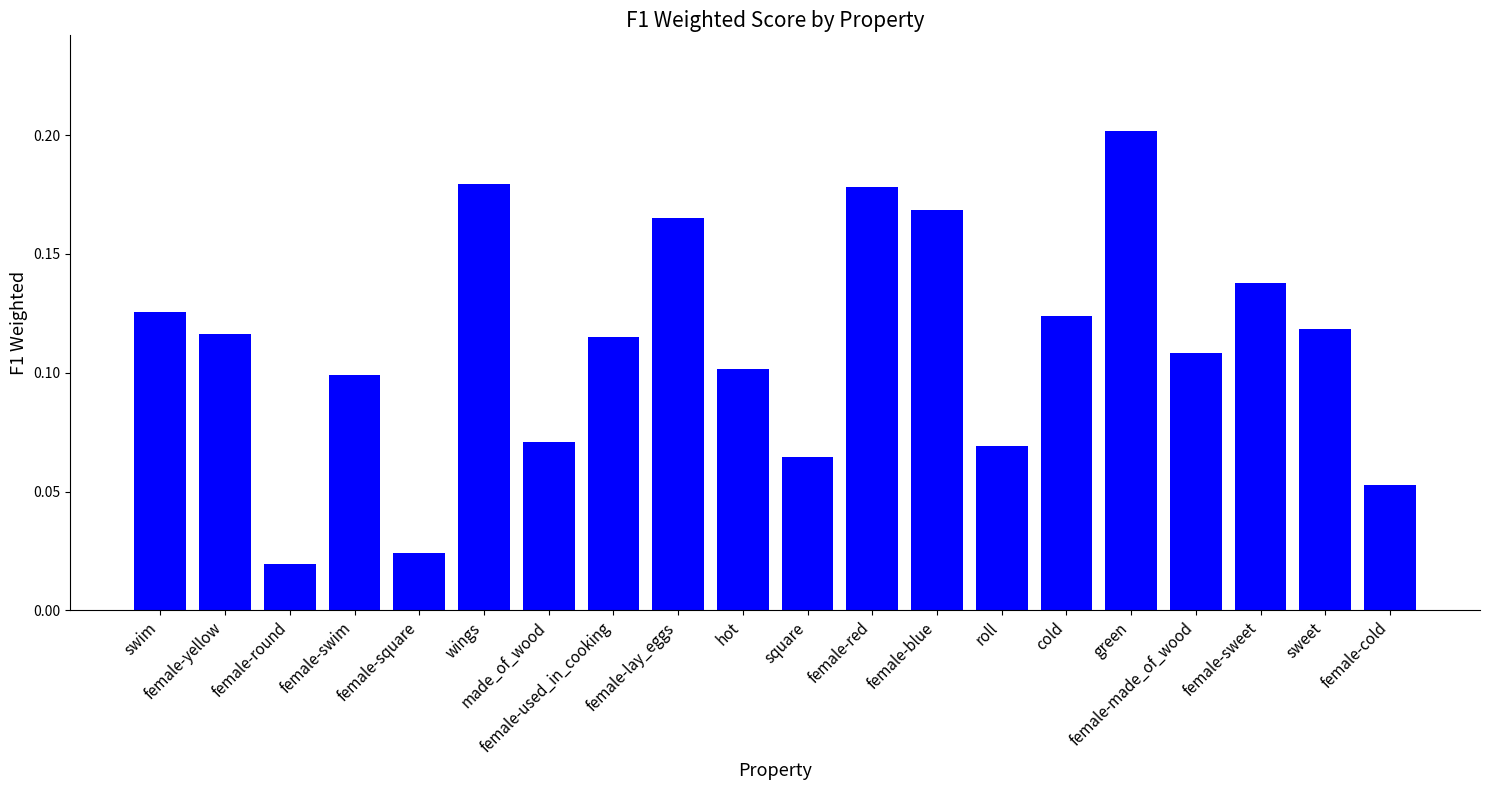

Which has a higher value, female-blue or female-made_of_wood?

female-blue